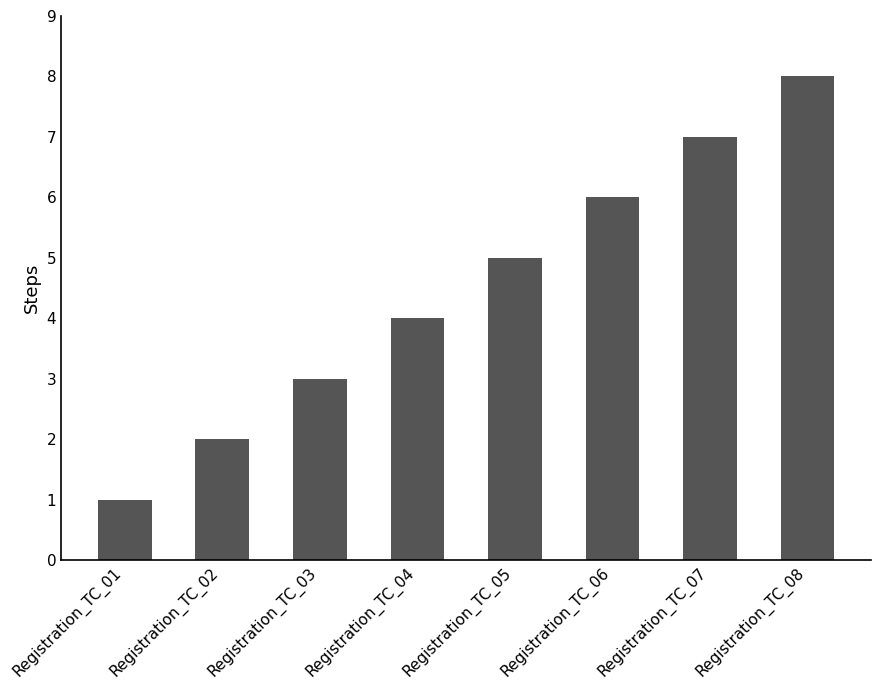

What is the ratio of the value at Registration_TC_04 to the value at Registration_TC_06?

0.7